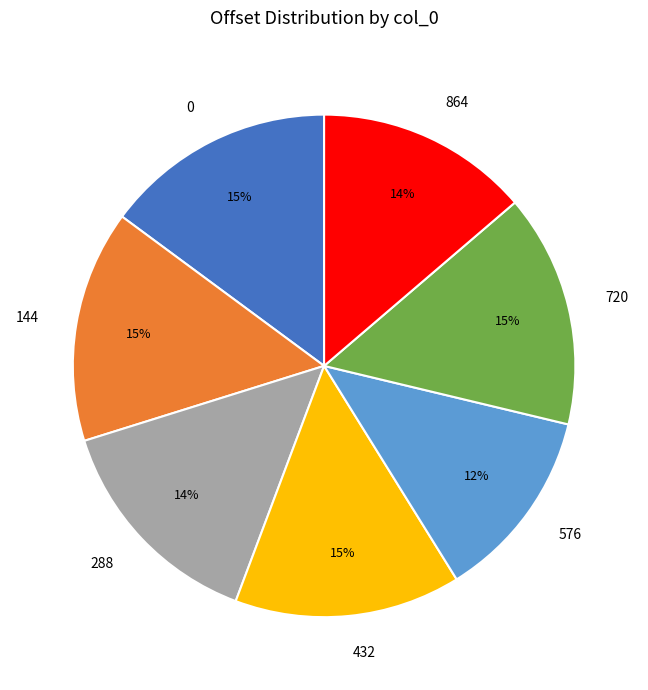

Between 144 and 576, which is larger?

144